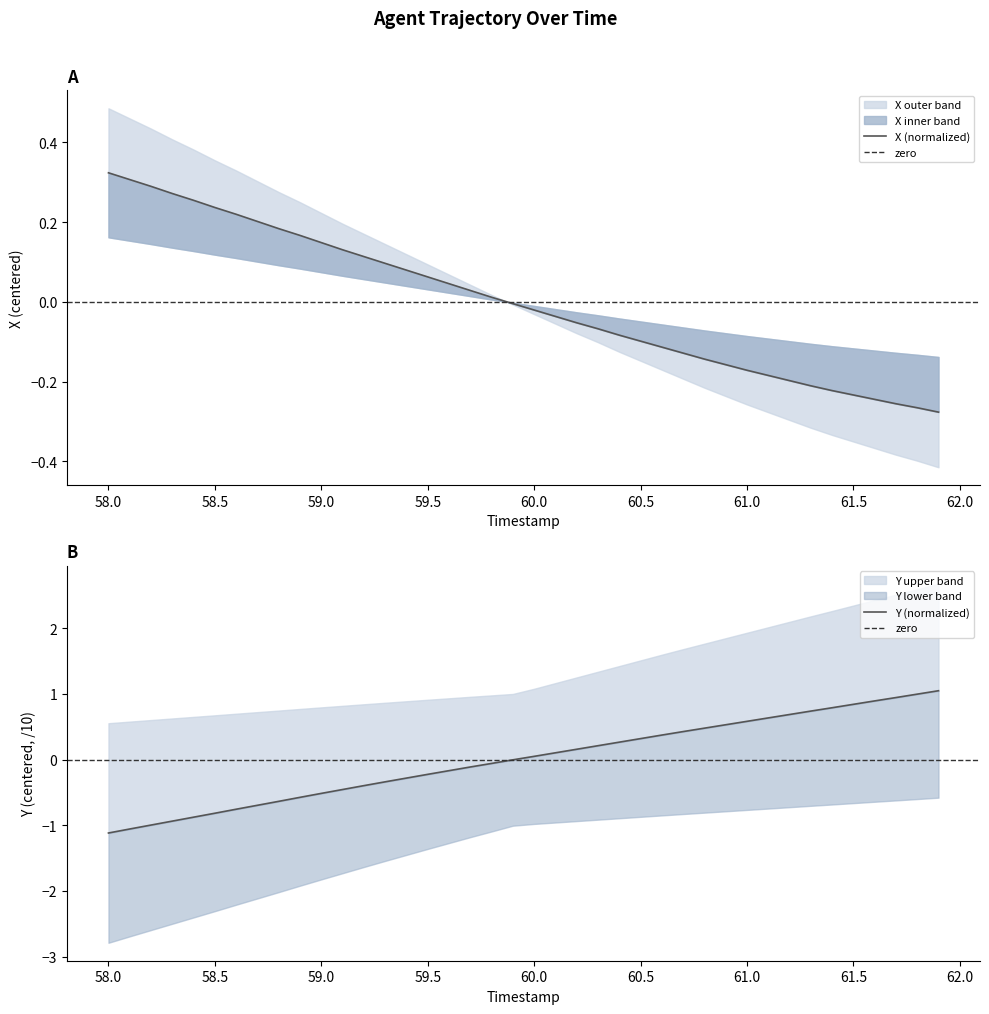

Between 58.9 and 60.1, which is larger?

58.9